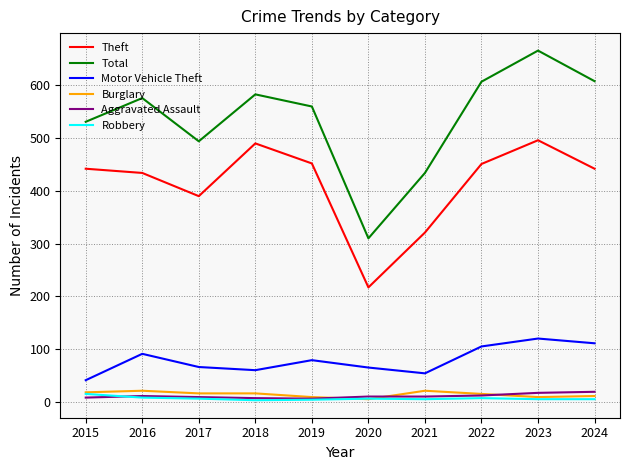

Which label corresponds to the largest value in the chart?

2023